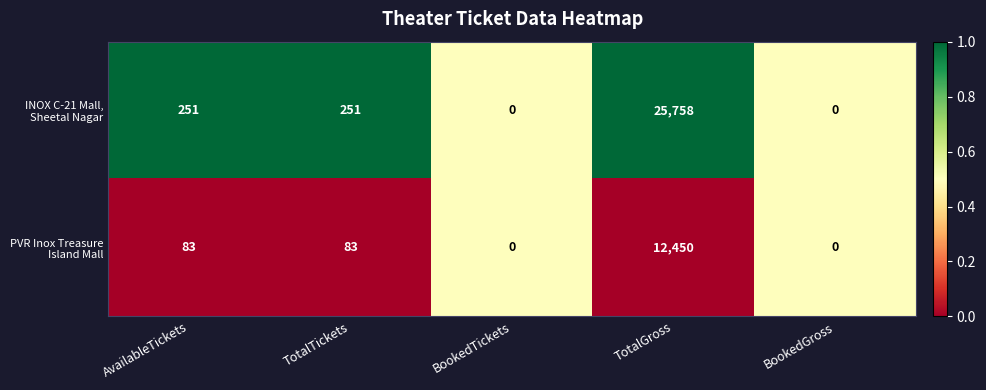

What is the difference between the highest and lowest values at AvailableTickets?

168